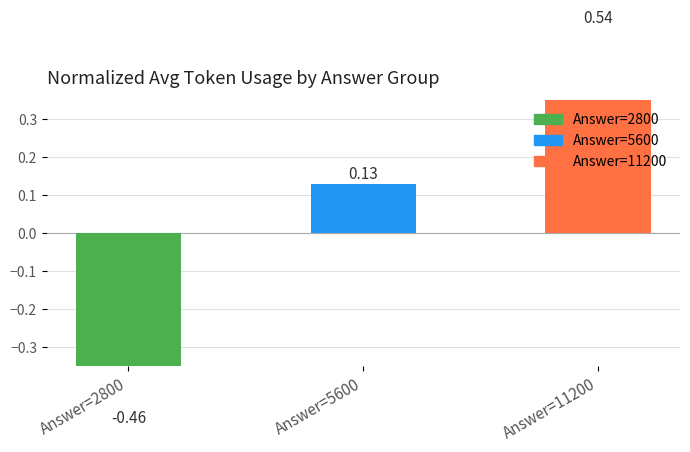

How many values are below 0?

1